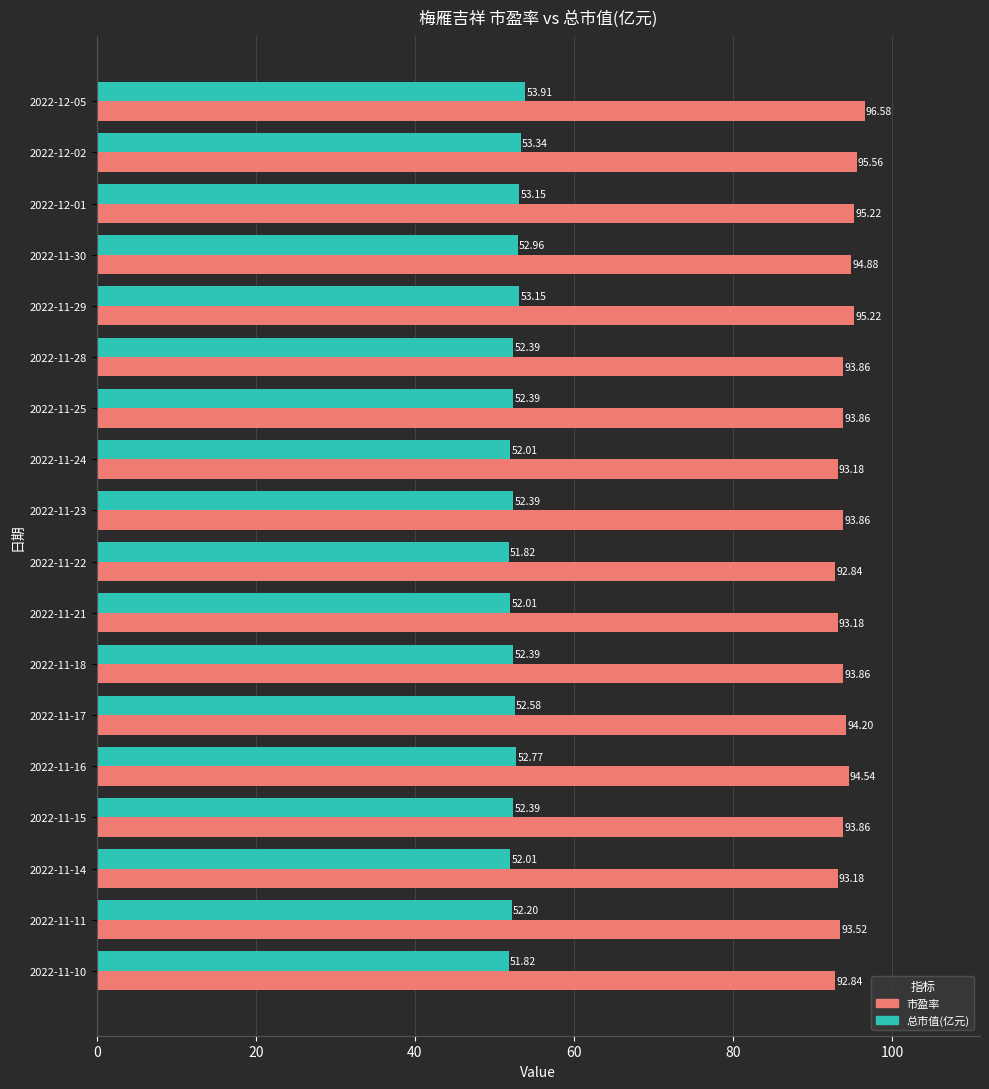

What is the average value of the 市盈率 series?

94.1